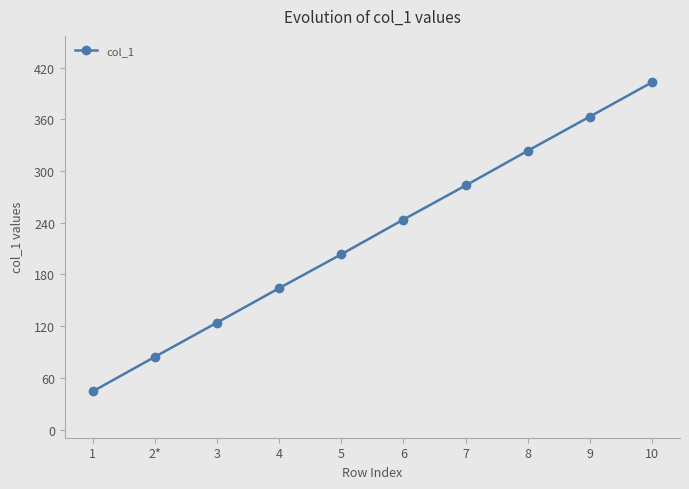

Reading left to right, transcribe all the data shown in this chart.

44.3	84.4	124.1	164.1	203.4	243.7	283.2	323.5	363.2	403.0